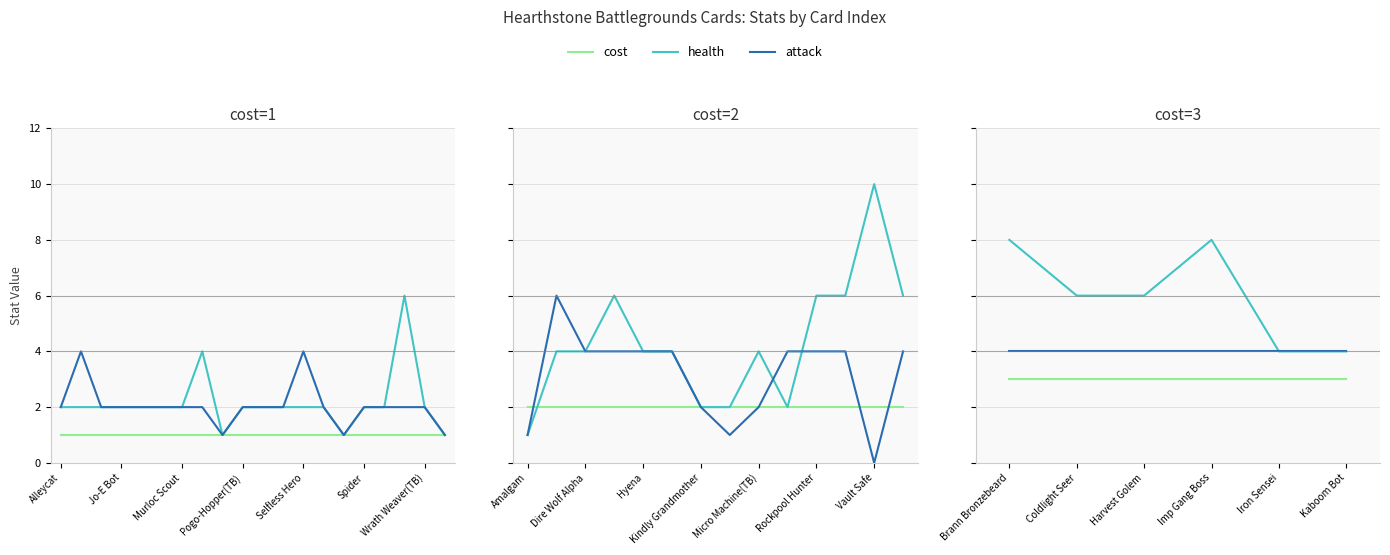

Which series has the largest total across all categories?

health